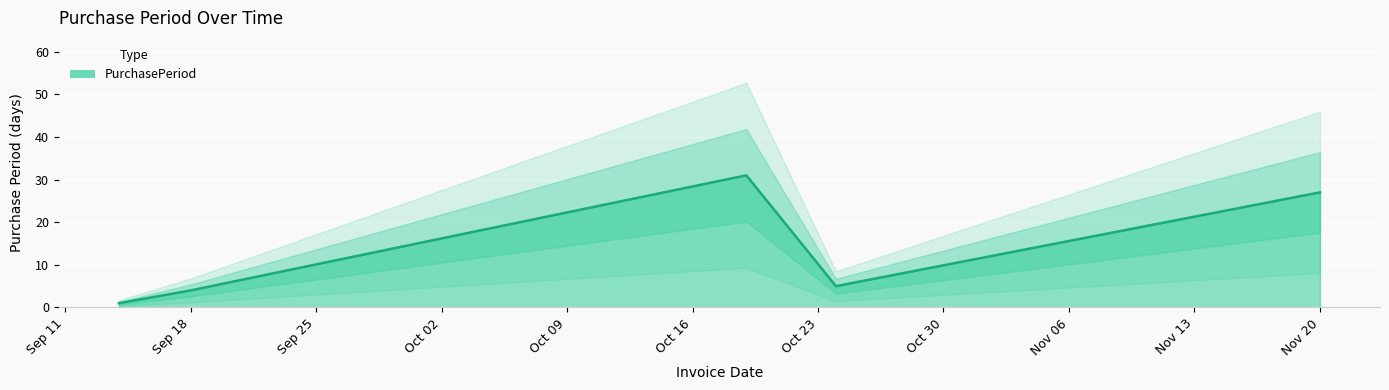

Where does the data first go above 5?

2017-10-19